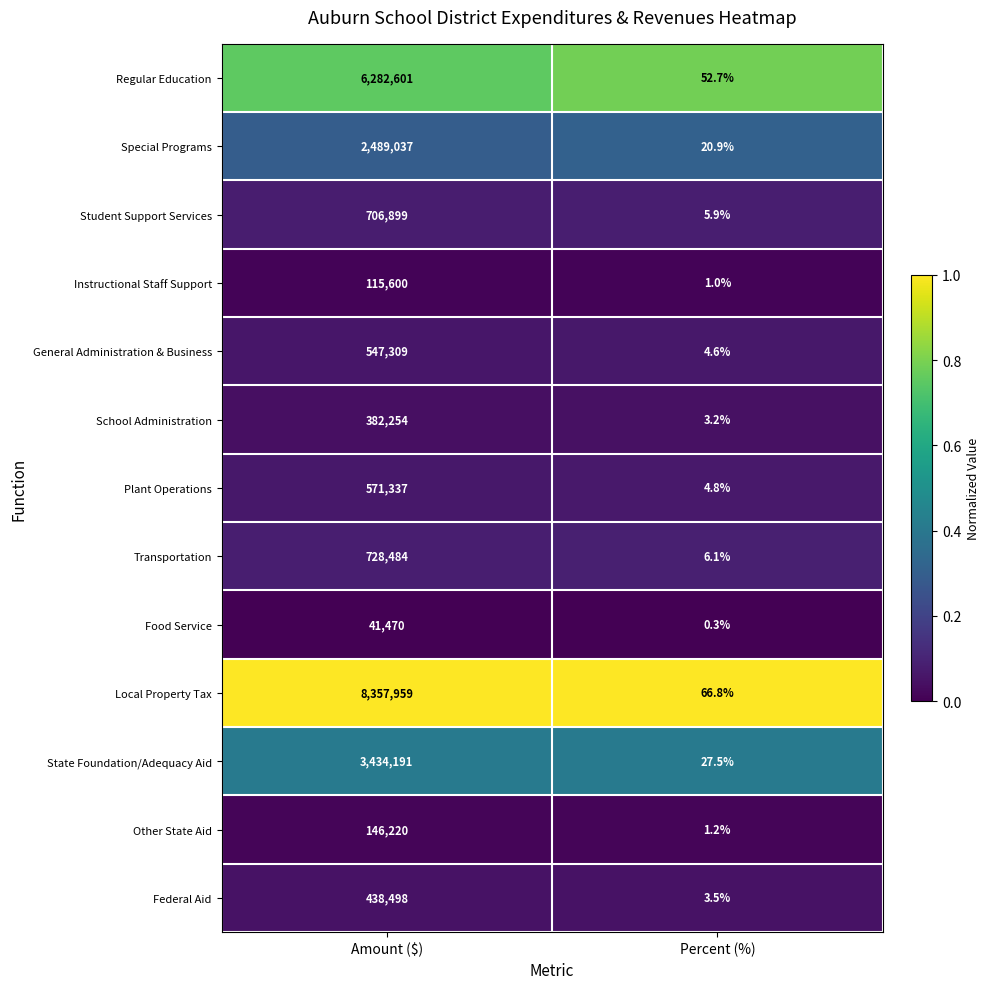

Which series has the largest total across all categories?

Local Property Tax